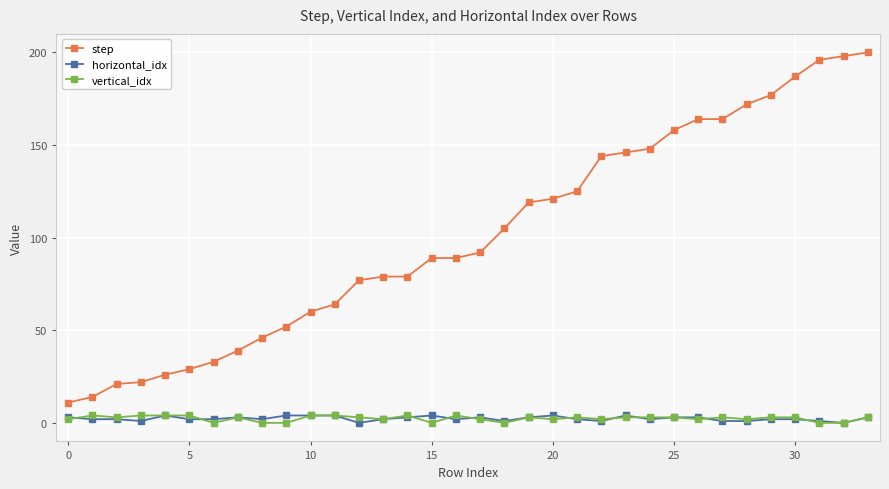

How many lines are shown in the chart?

3